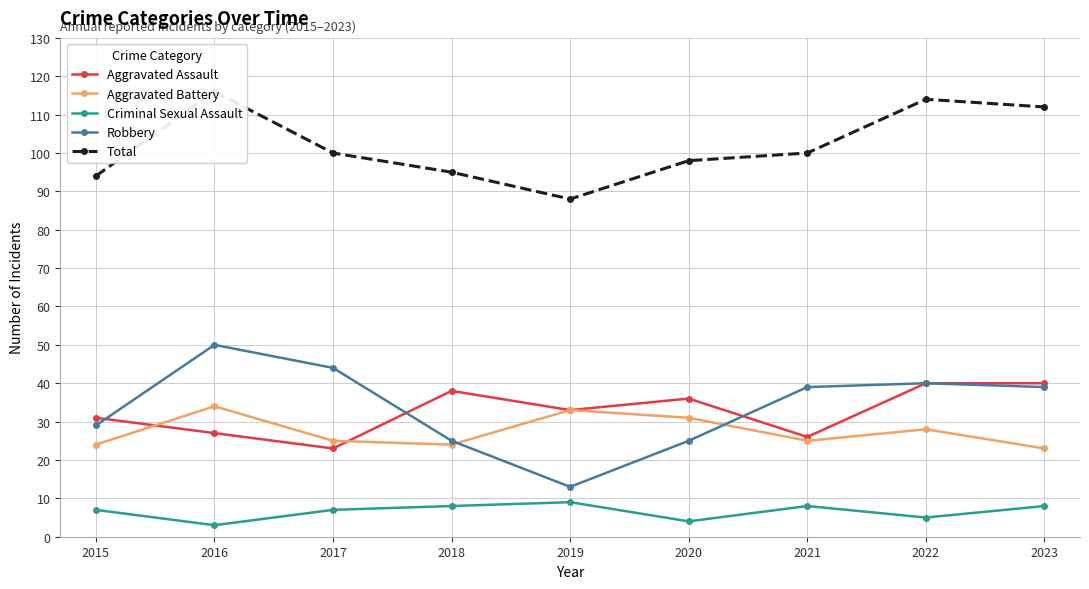

What are all the series names shown in the legend?

Aggravated Assault, Aggravated Battery, Criminal Sexual Assault, Robbery, Total